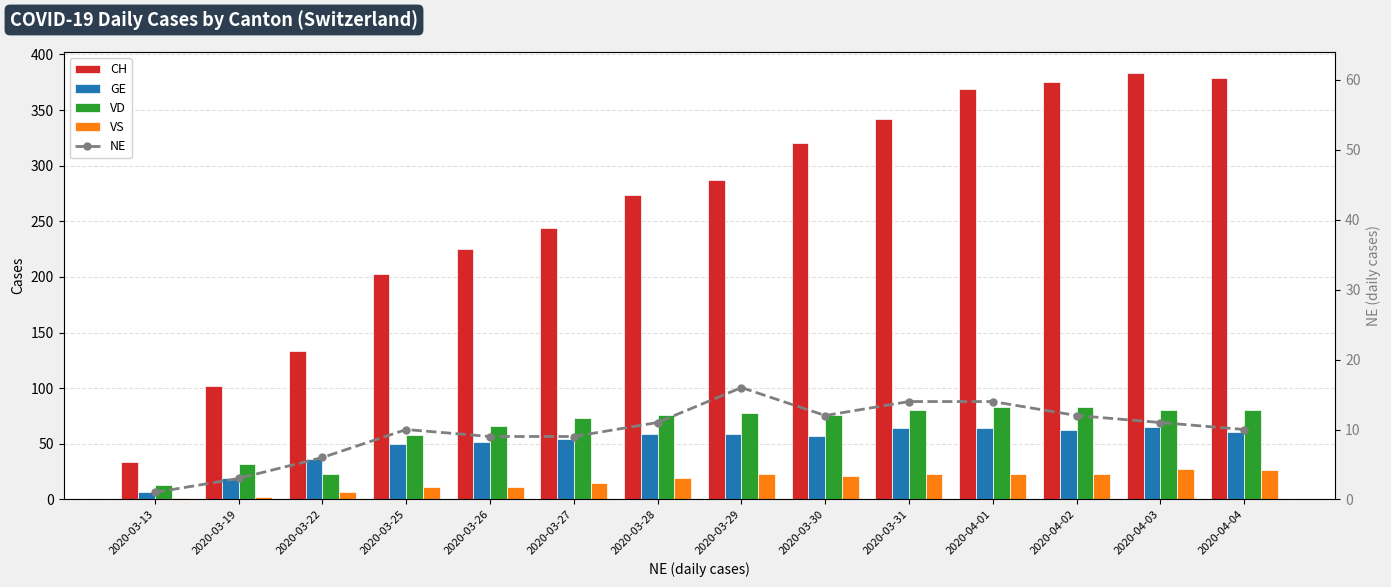

What is the value of the VD bar at the 7th from the left?

76